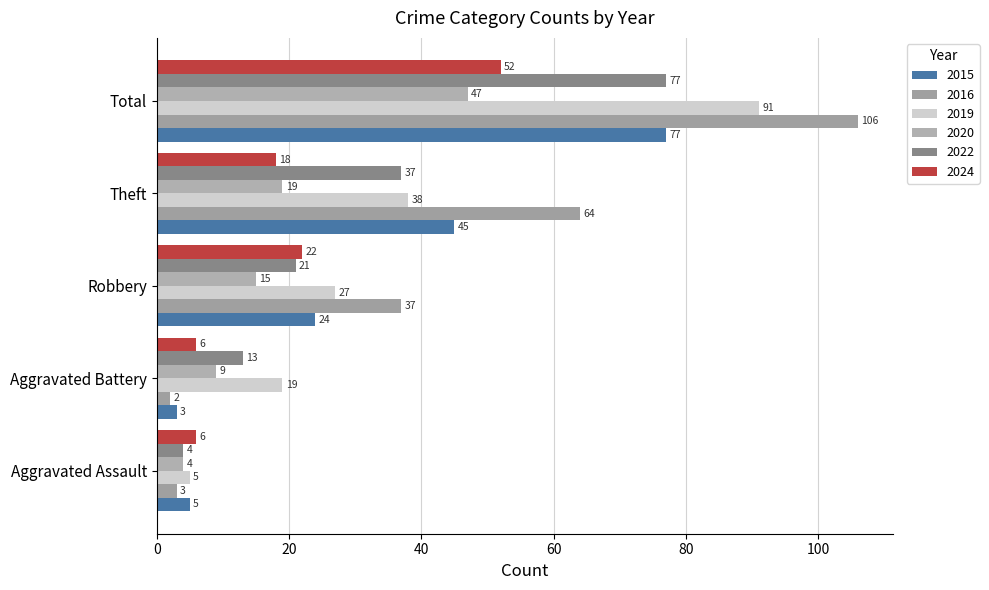

Is the value of 2024 at Aggravated Battery greater than the value of 2019 at Aggravated Battery?

No